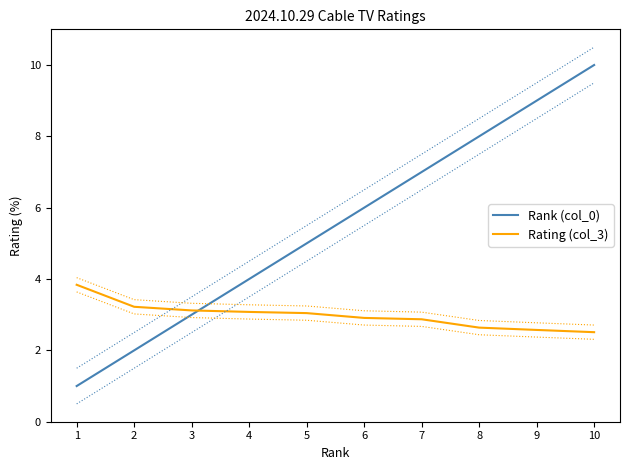

Is it true that Rating (col_3) equals 5.4 at 5?

False